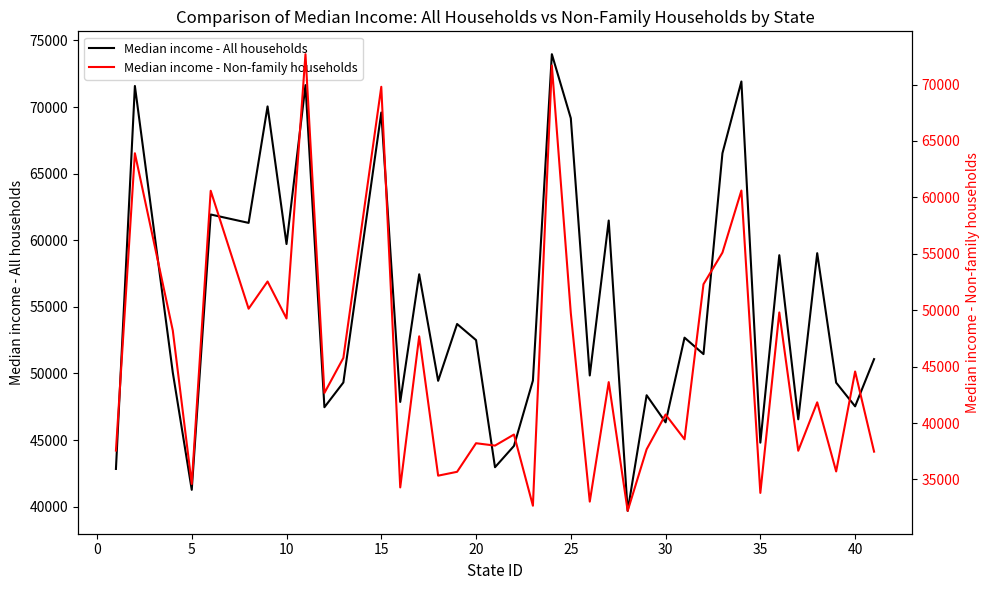

True or false: Median income - Non-family households and Median income - All households cross at least once.

True